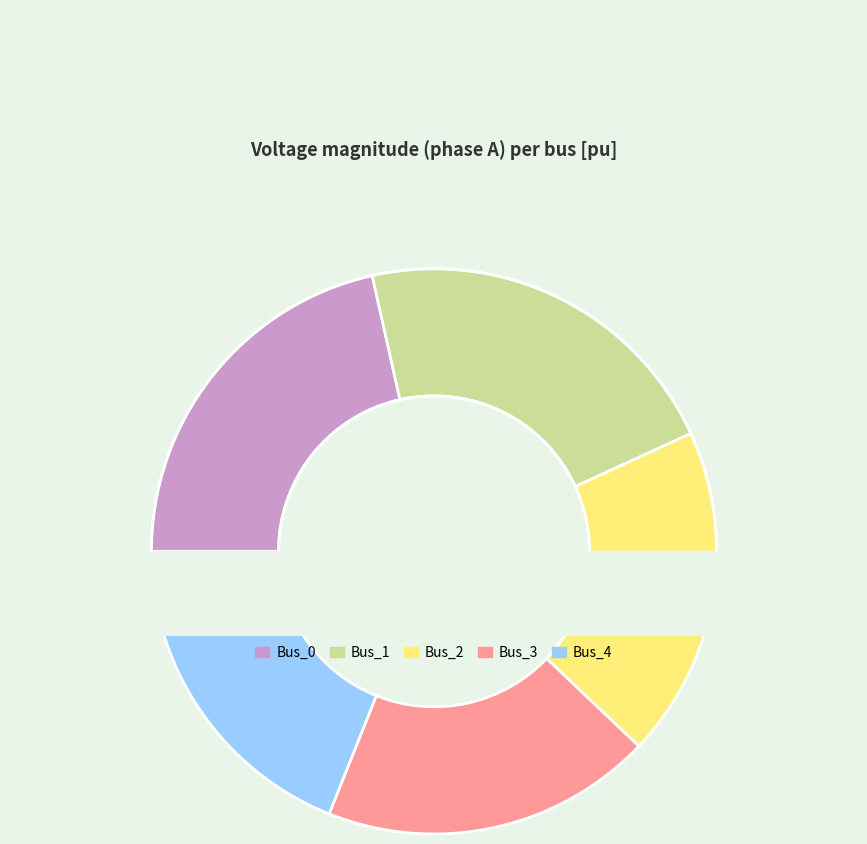

Is Bus_1 the majority of the pie?

No